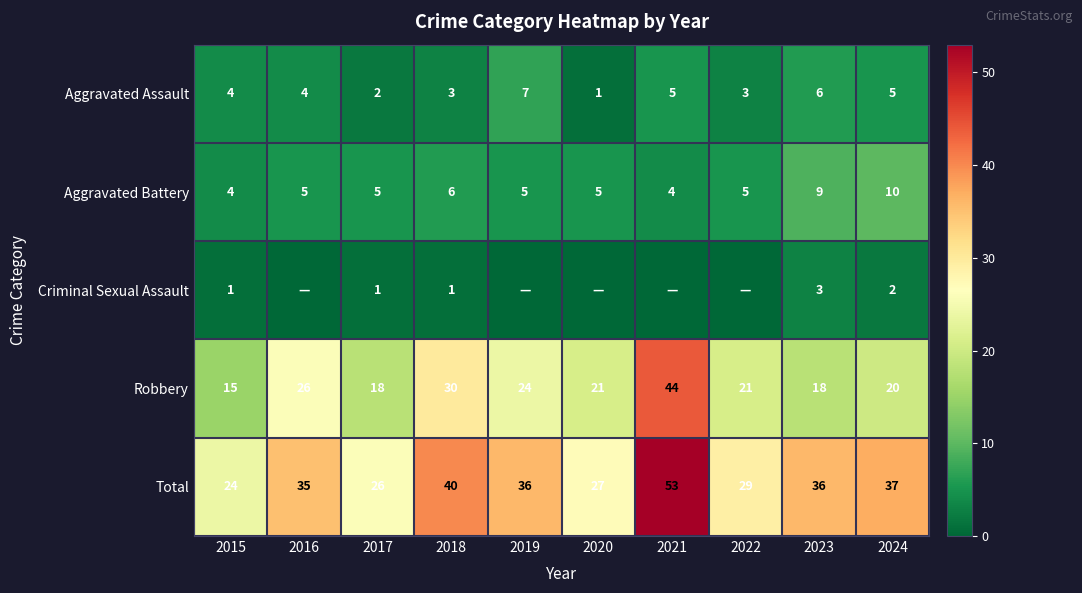

What is the difference between the highest and lowest values at 2017?

25